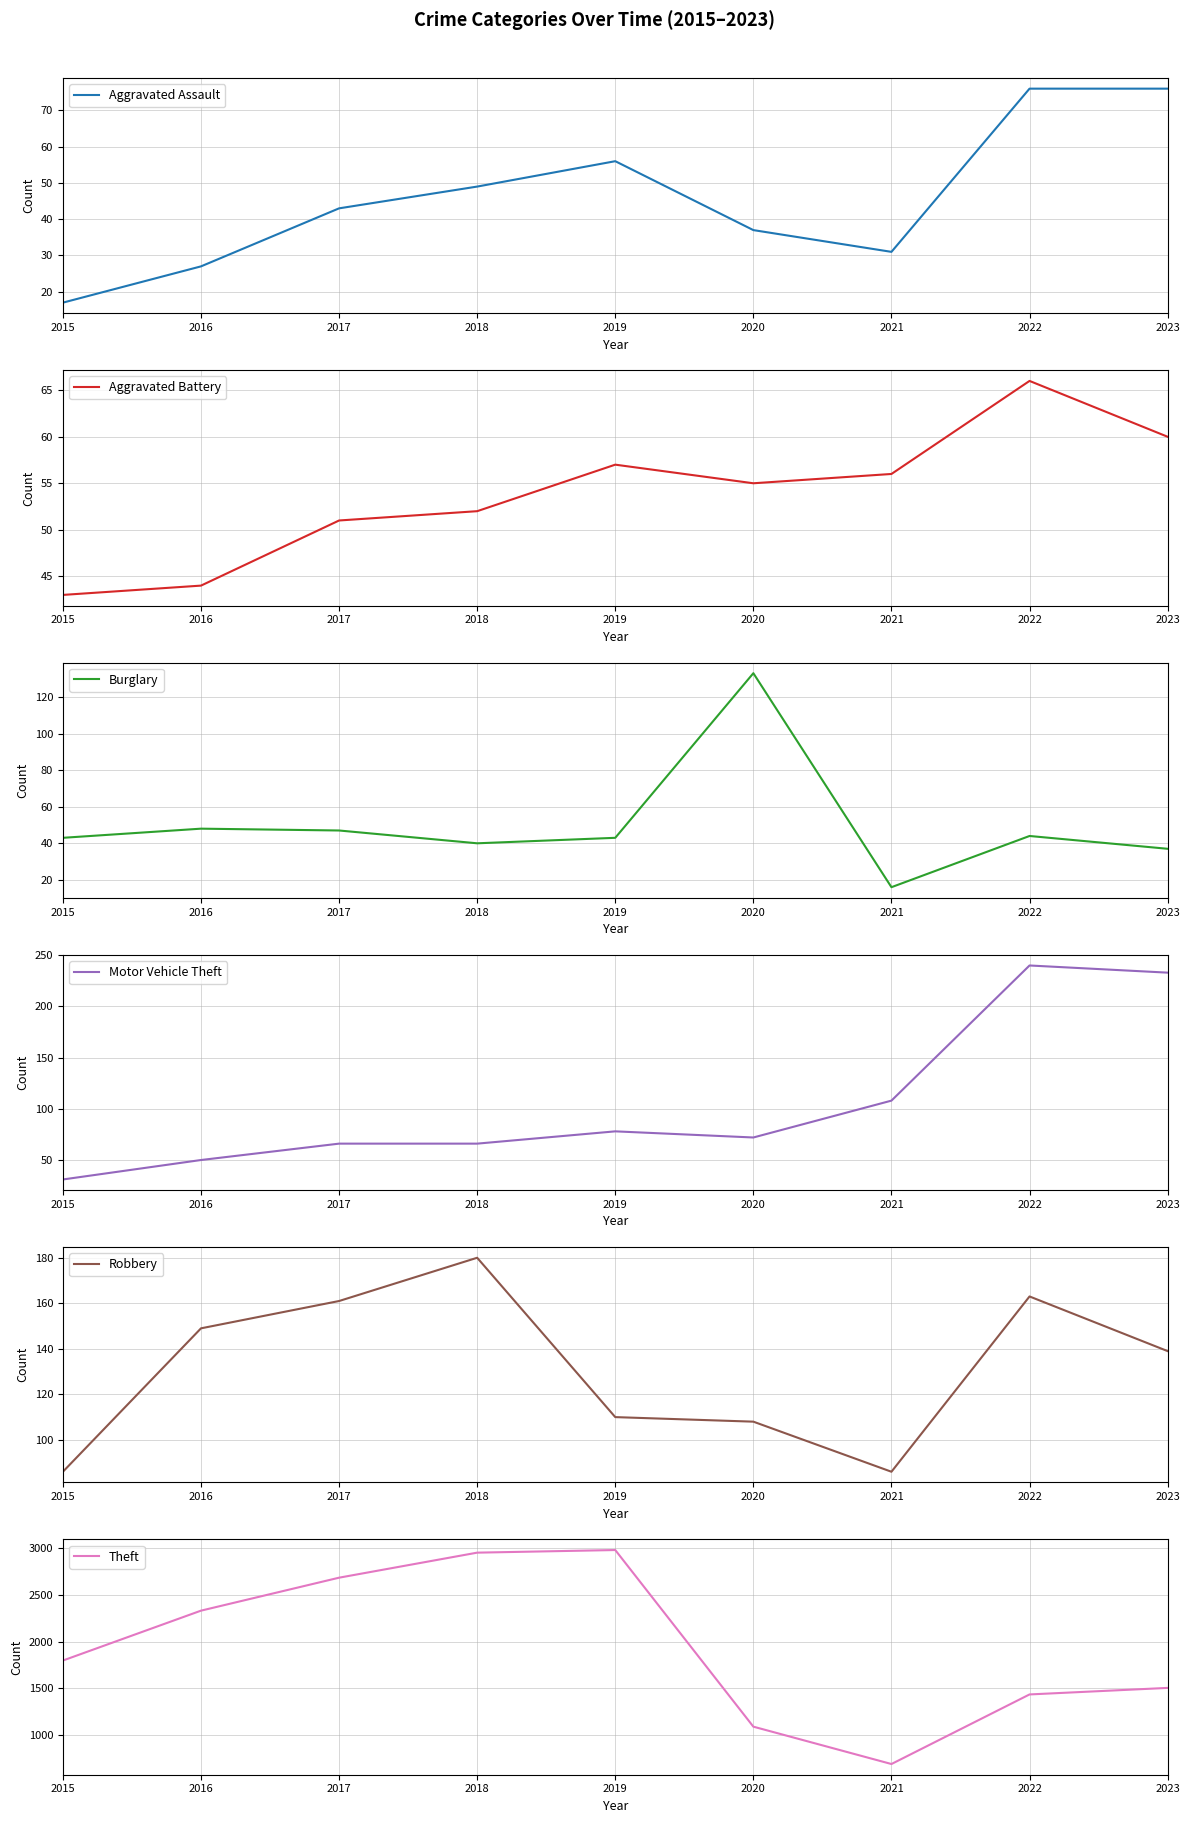

What is the spread (max minus min) of values at 2016?

2305